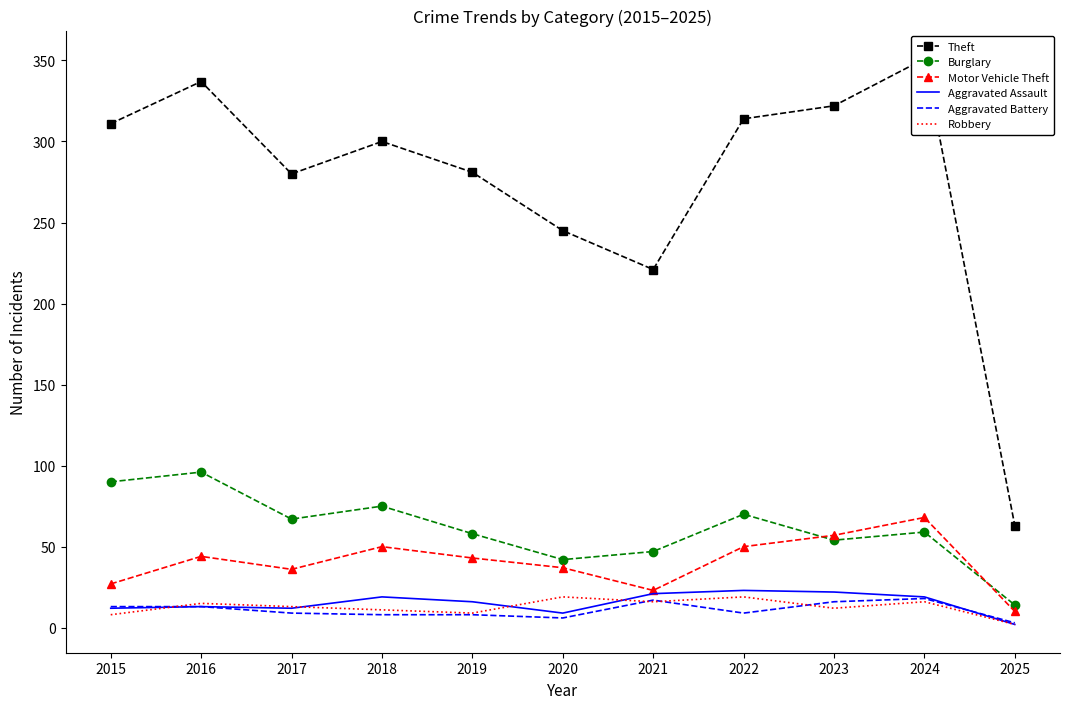

Which label corresponds to the smallest value in the chart?

2025